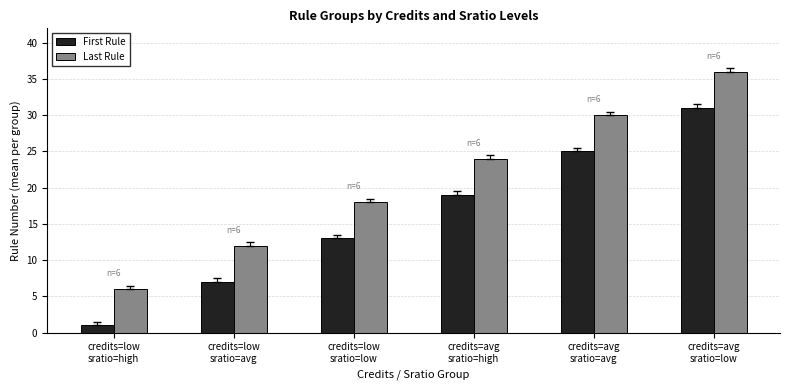

What is the label of the 5th bar from the left?

credits=avg
sratio=avg